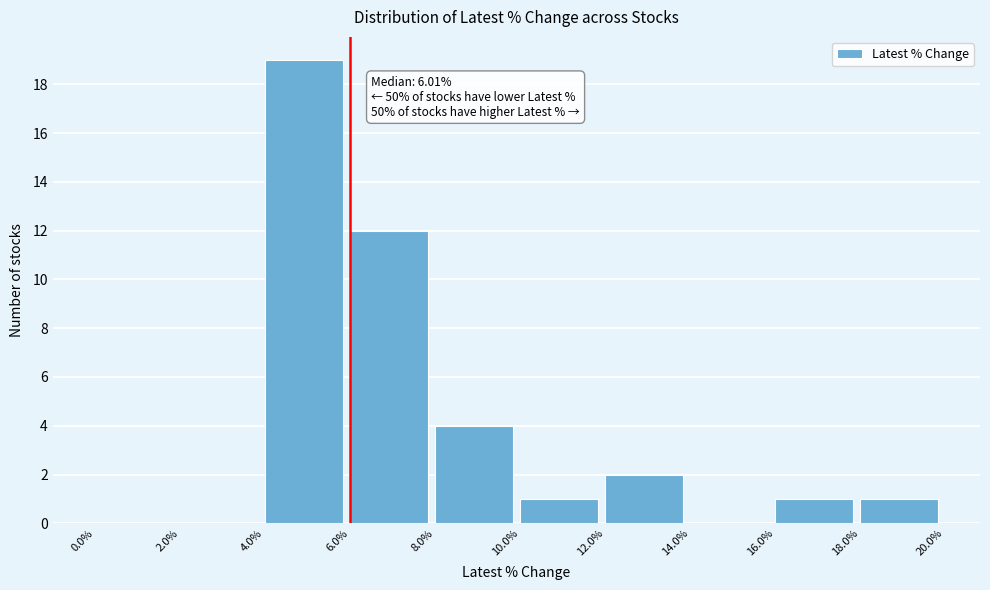

Over which range of the x-axis is the bar tallest?

4.0% to 6.0%